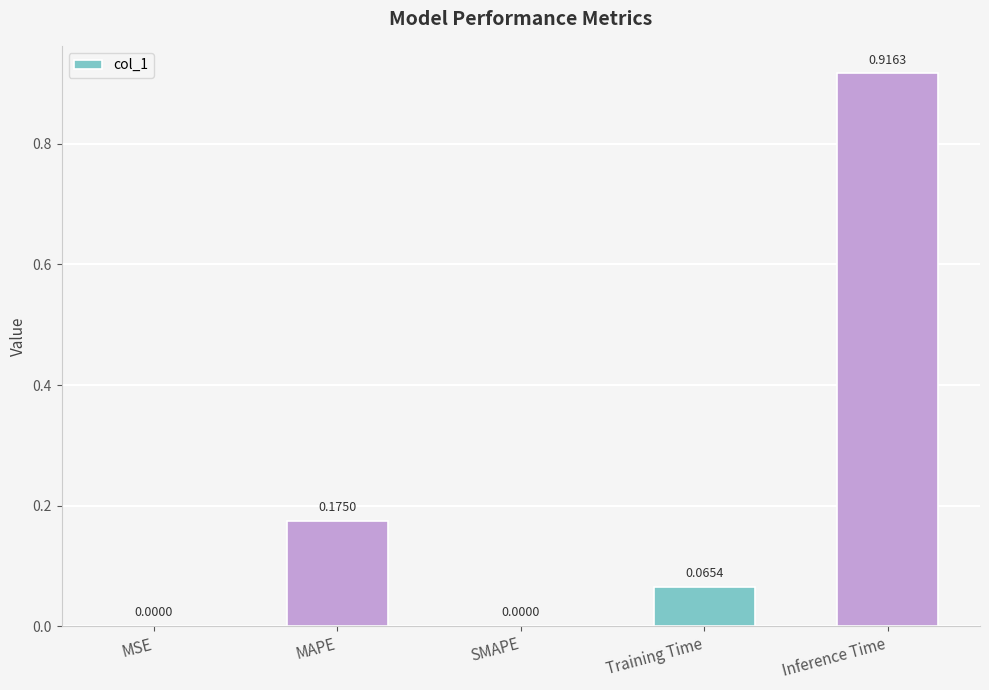

How many categories are shown in the chart?

5